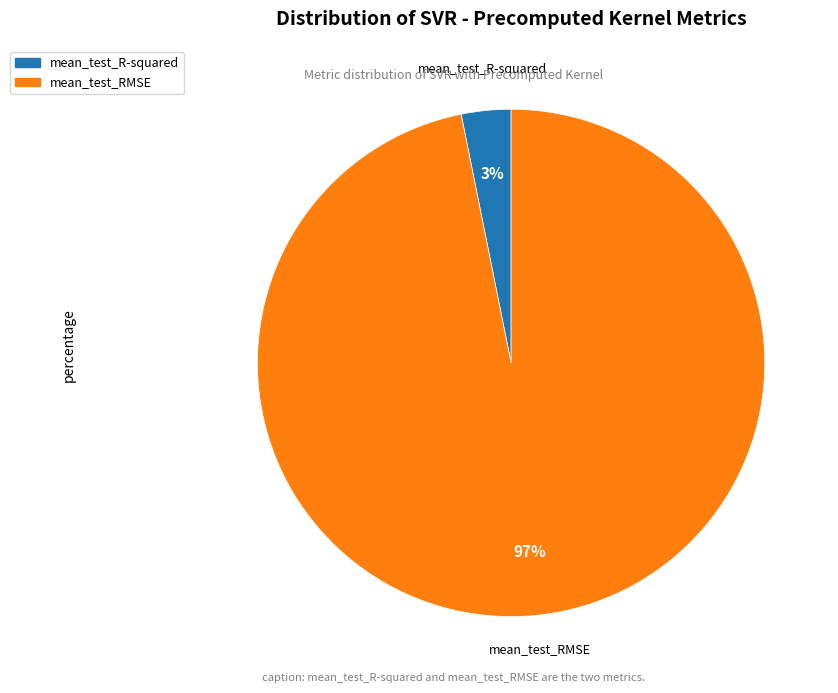

How many segments does this pie chart have?

2